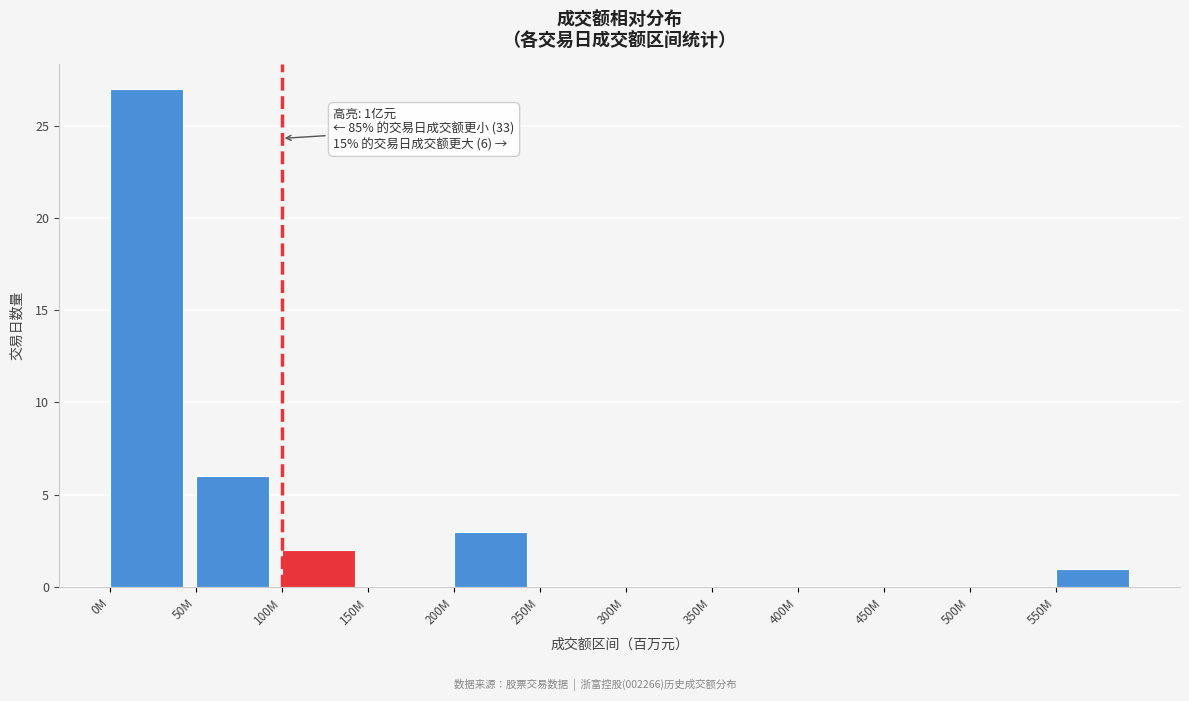

Reading left to right, what are all the values shown in this chart?

0M=27	50M=6	100M=2	150M=0	200M=3	250M=0	300M=0	350M=0	400M=0	450M=0	500M=0	550M=1